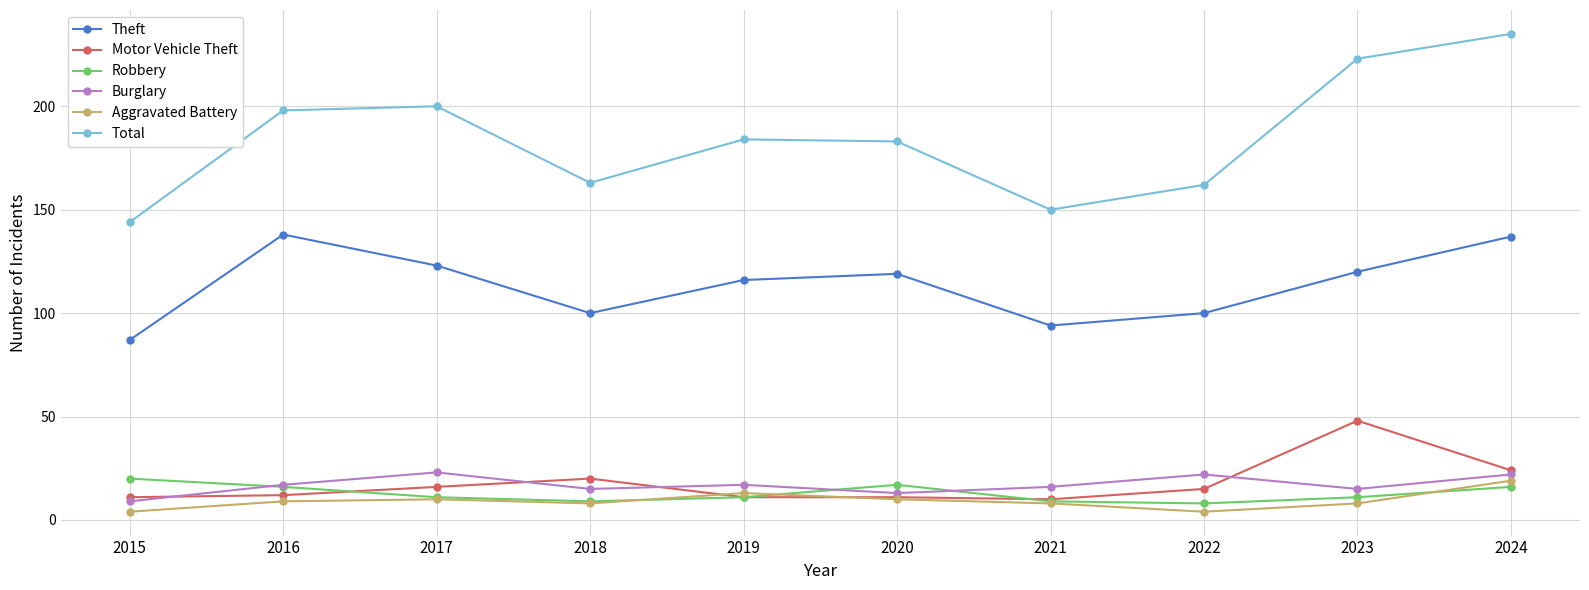

What is the value of the Robbery point at the 8th from the left?

8